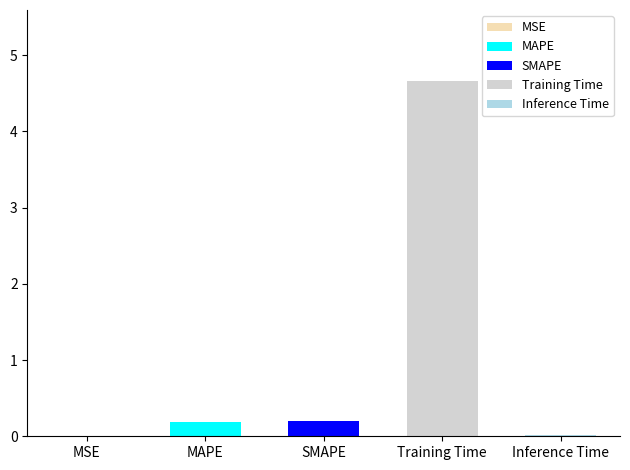

Rank the categories by value from highest to lowest.

Training Time, SMAPE, MAPE, Inference Time, MSE